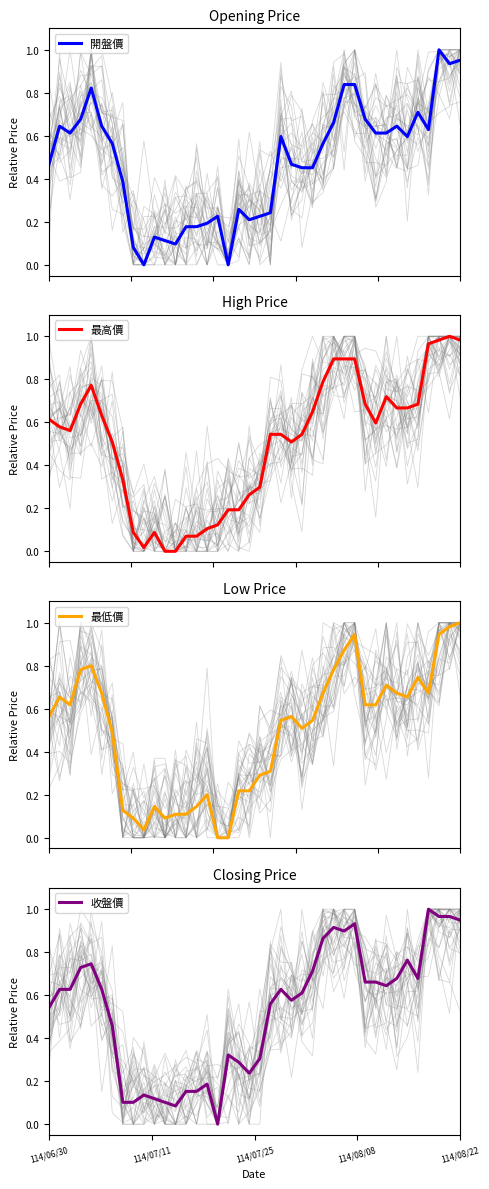

Where do 最高價 and 最低價 first cross each other?

114/06/30 and 114/07/11